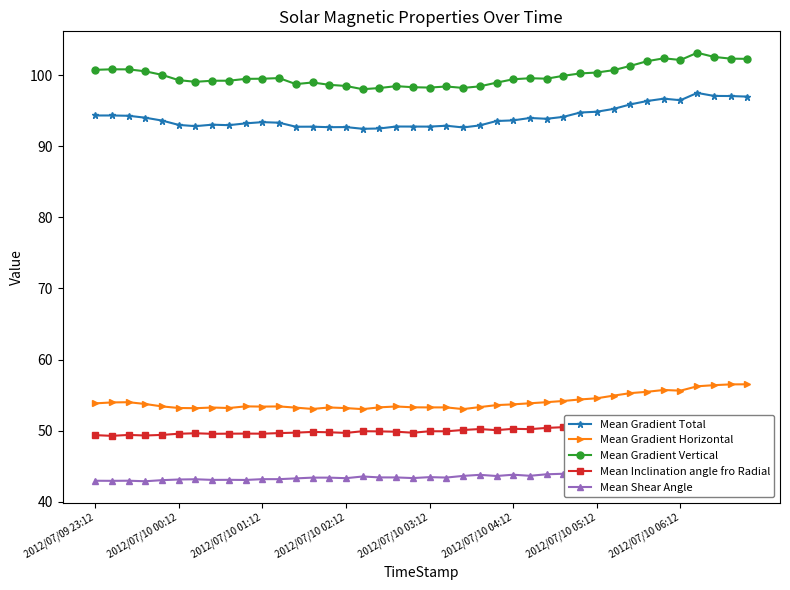

True or false: Mean Gradient Horizontal has more than 0 interior local peaks.

True